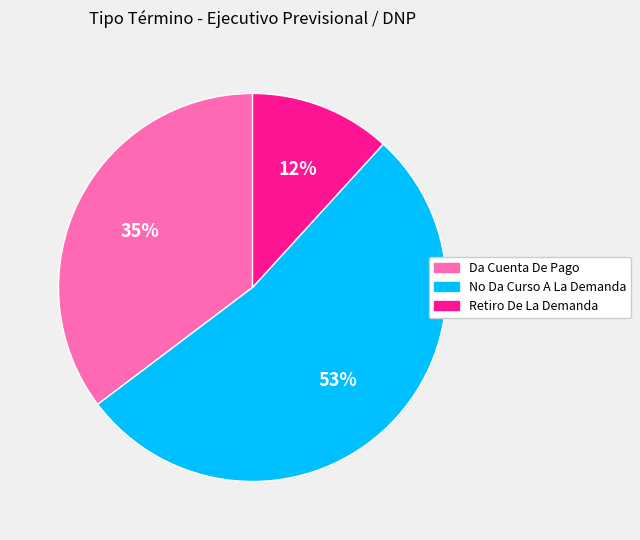

How many slices are in this pie chart?

3